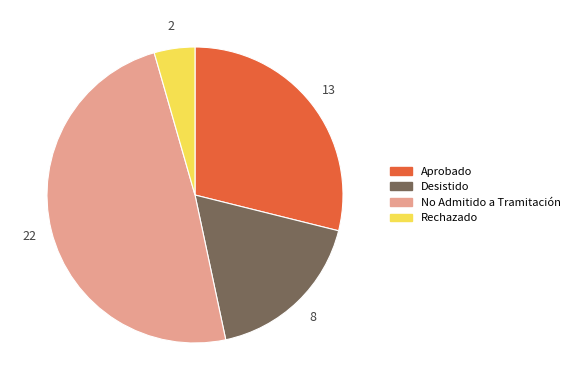

Does Rechazado account for over 50% of the chart?

No